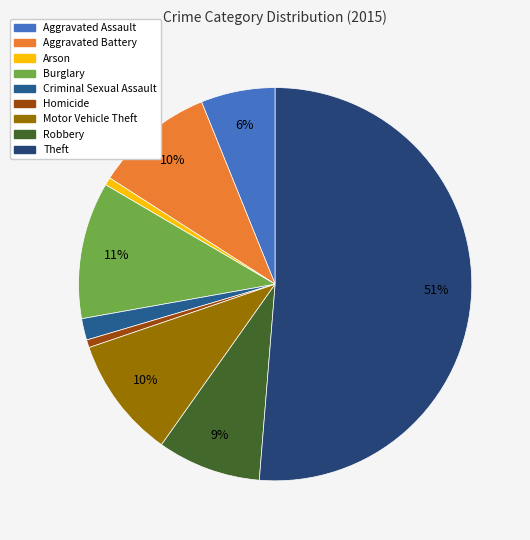

What portion of the pie excludes Theft?

48.7%